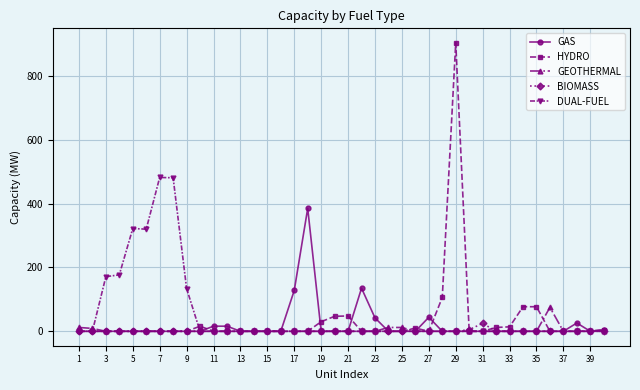

True or false: GAS has more than 0 interior local peaks.

True